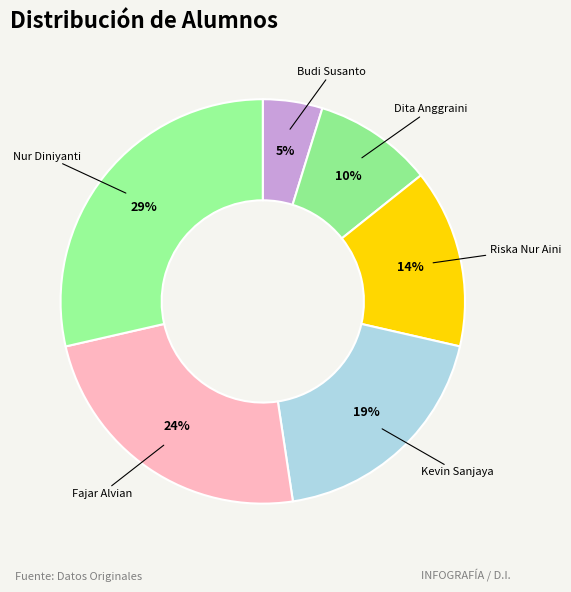

True or false: Dita Anggraini accounts for 24% of the total.

False